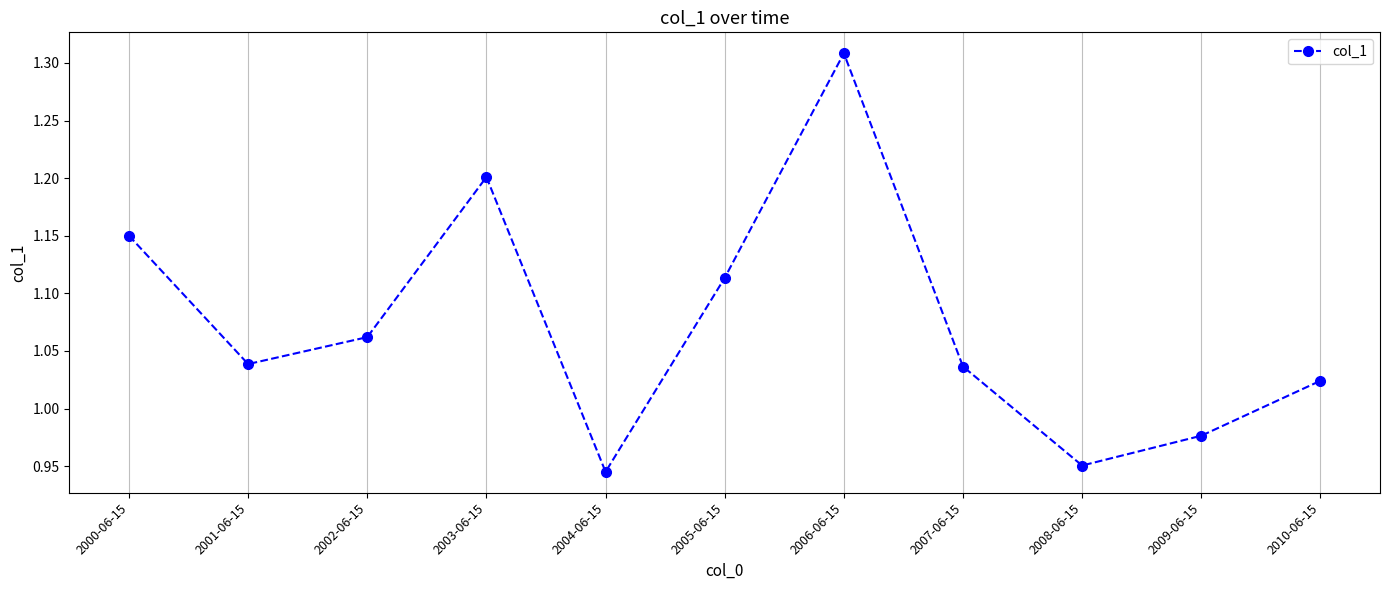

Which has a higher value, 2001-06-15 or 2010-06-15?

2001-06-15